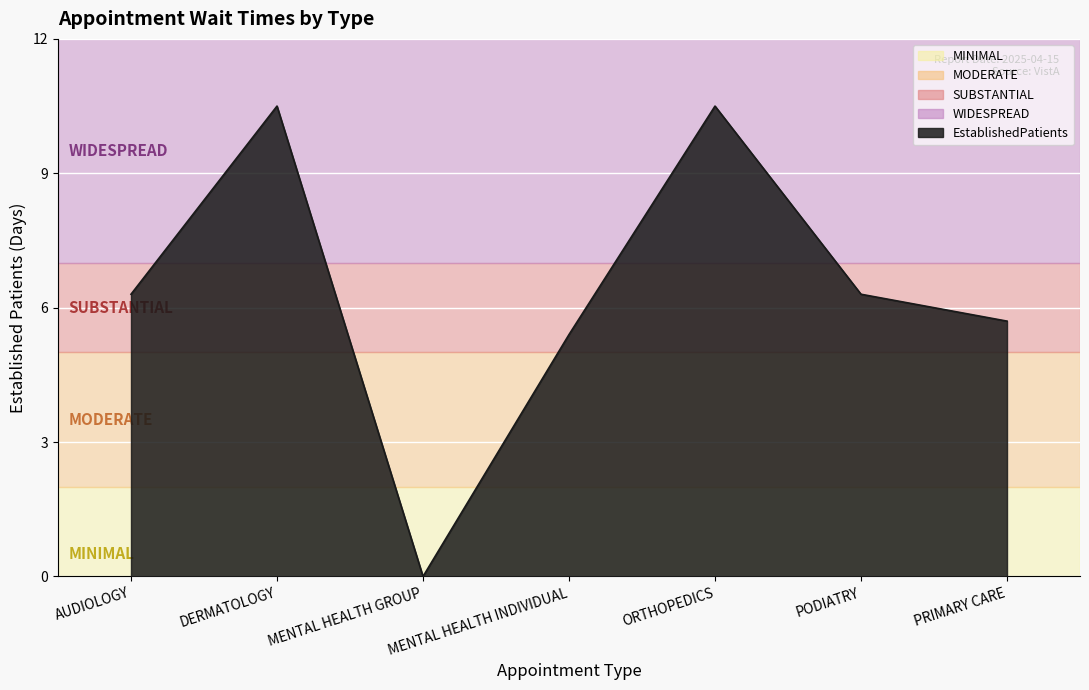

Does the chart have visible grid lines?

Yes